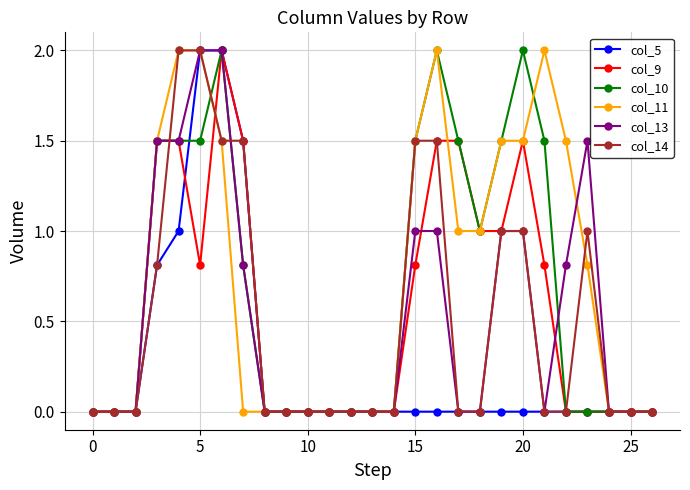

True or false: col_10 has more than 2 points higher than both neighbors.

True